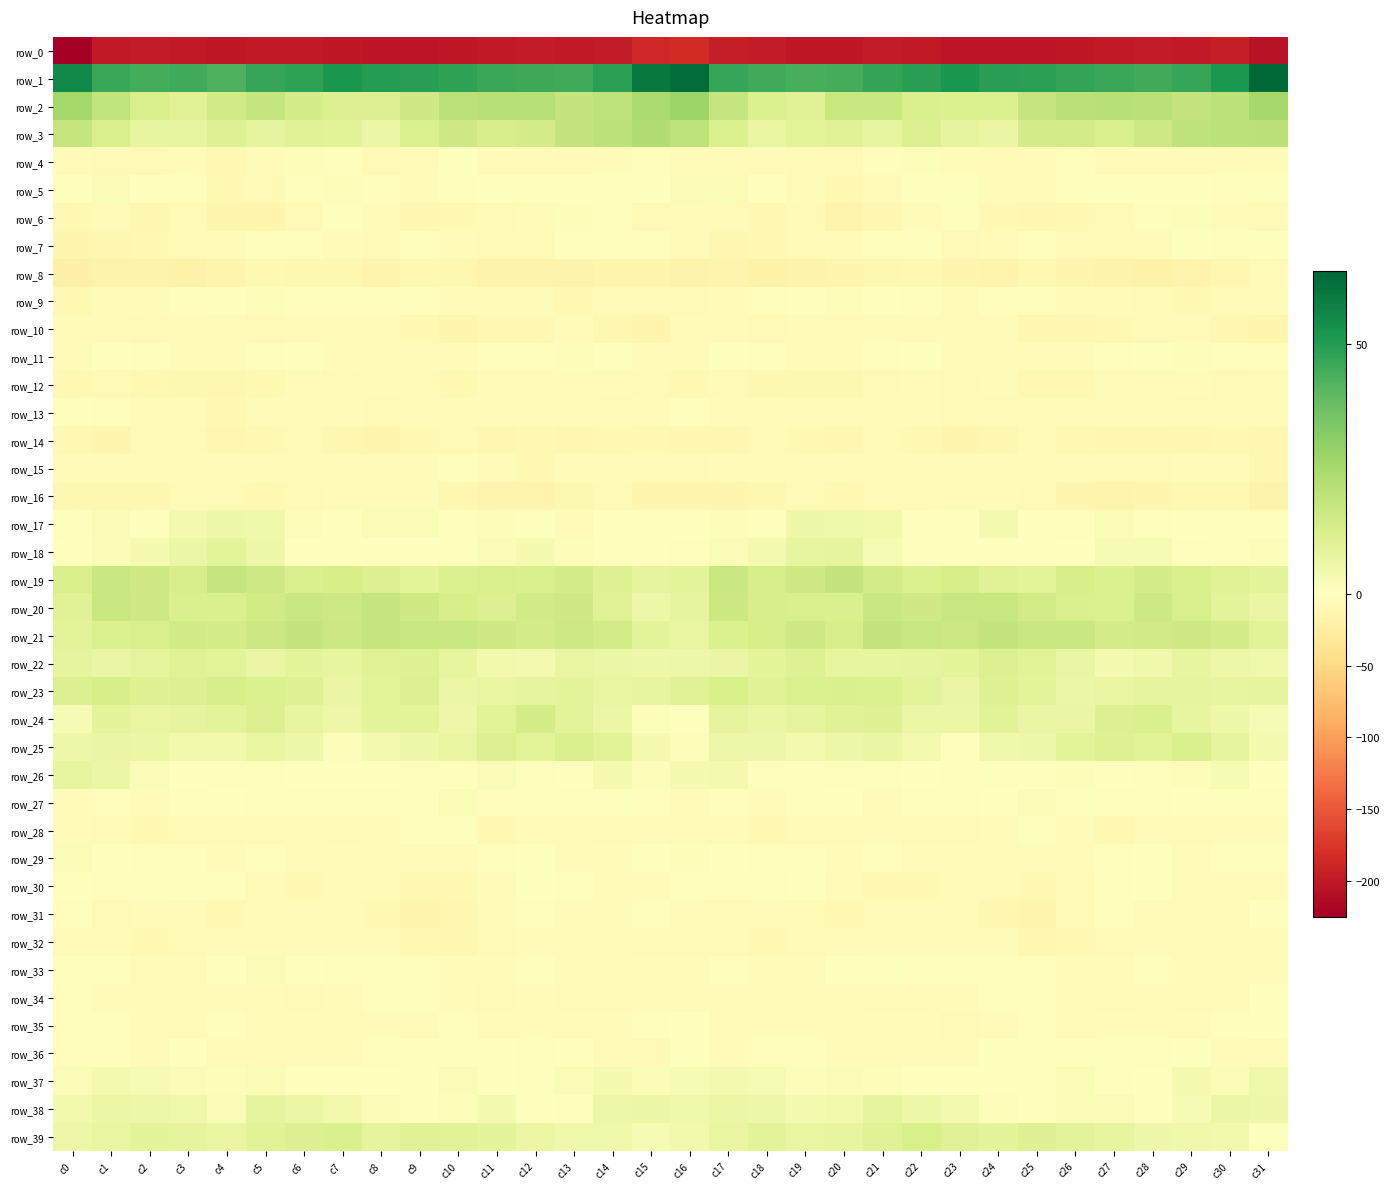

Which has a higher value, c23 or c7?

c7